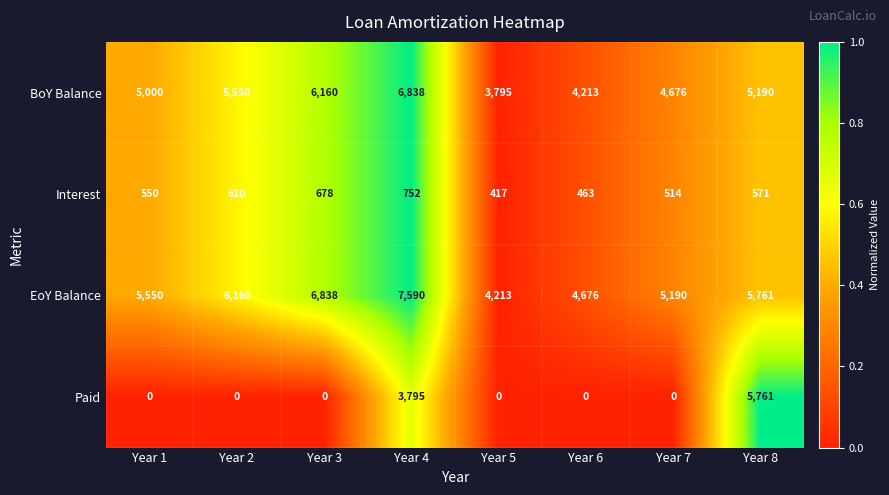

Which series has the widest spread of values?

Paid